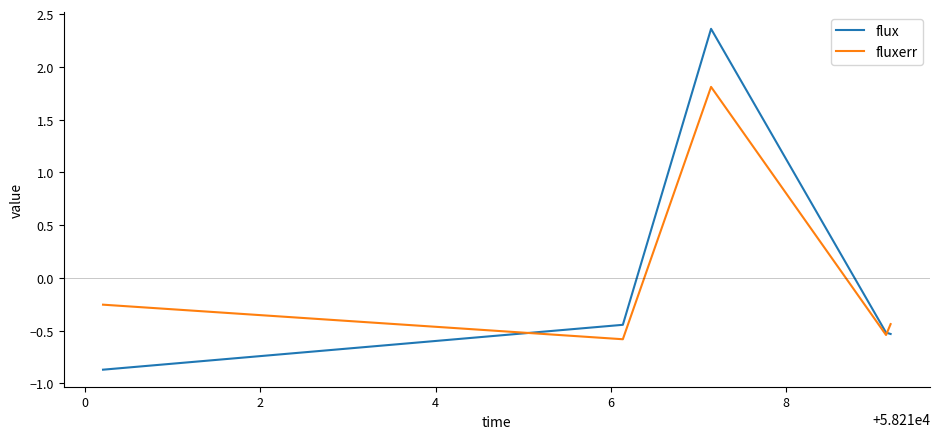

List the series in order of their peak value, highest first.

flux, fluxerr